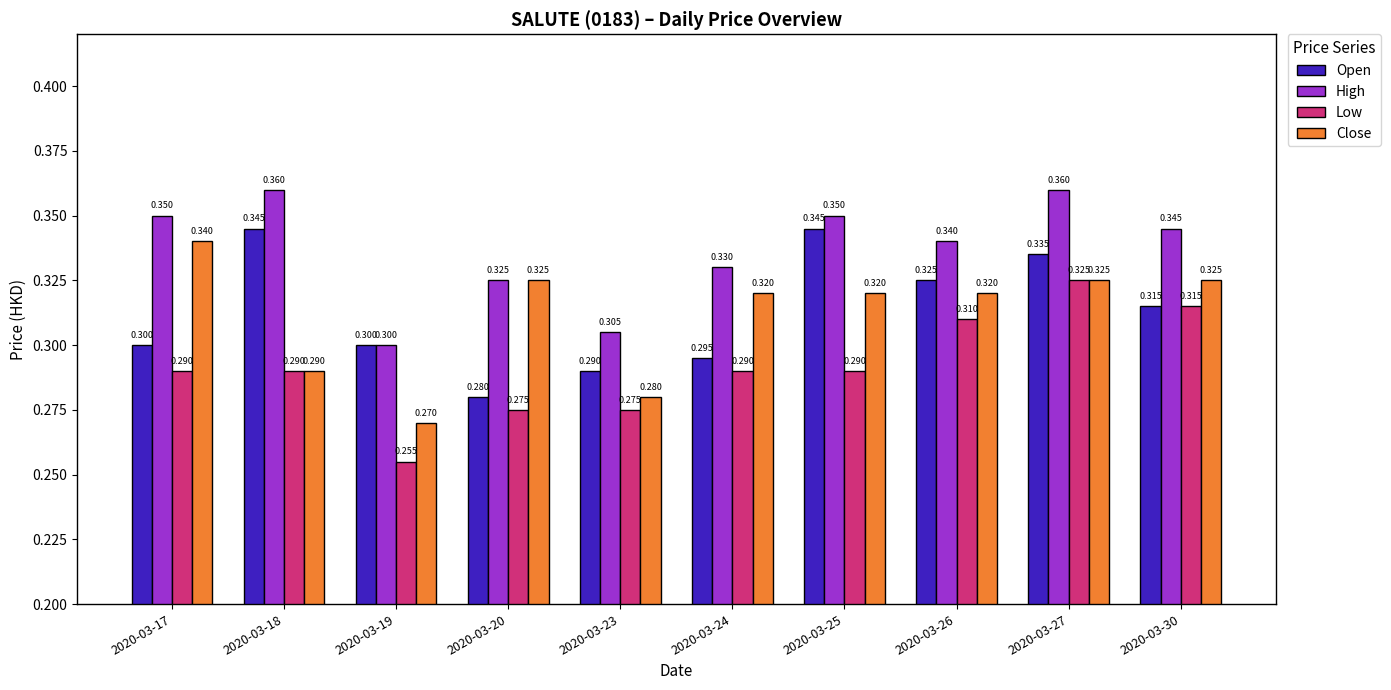

List the series in order of their peak value, lowest first.

Low, Close, Open, High